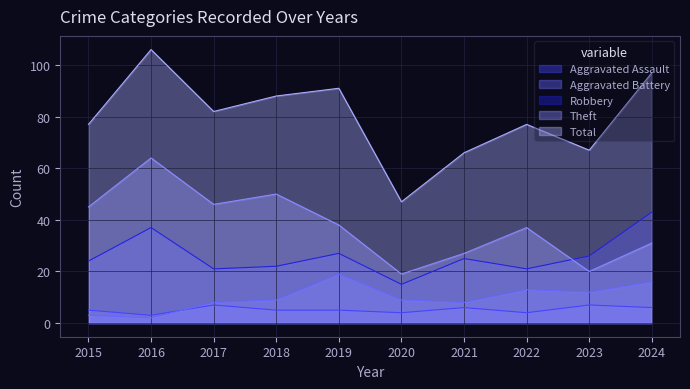

What is the average value of the Robbery series?

26